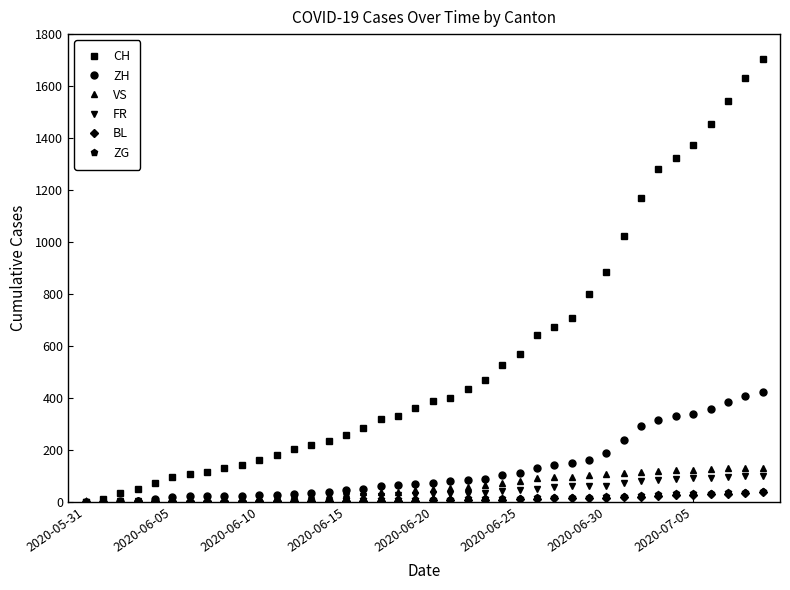

Which series has the largest total across all categories?

CH